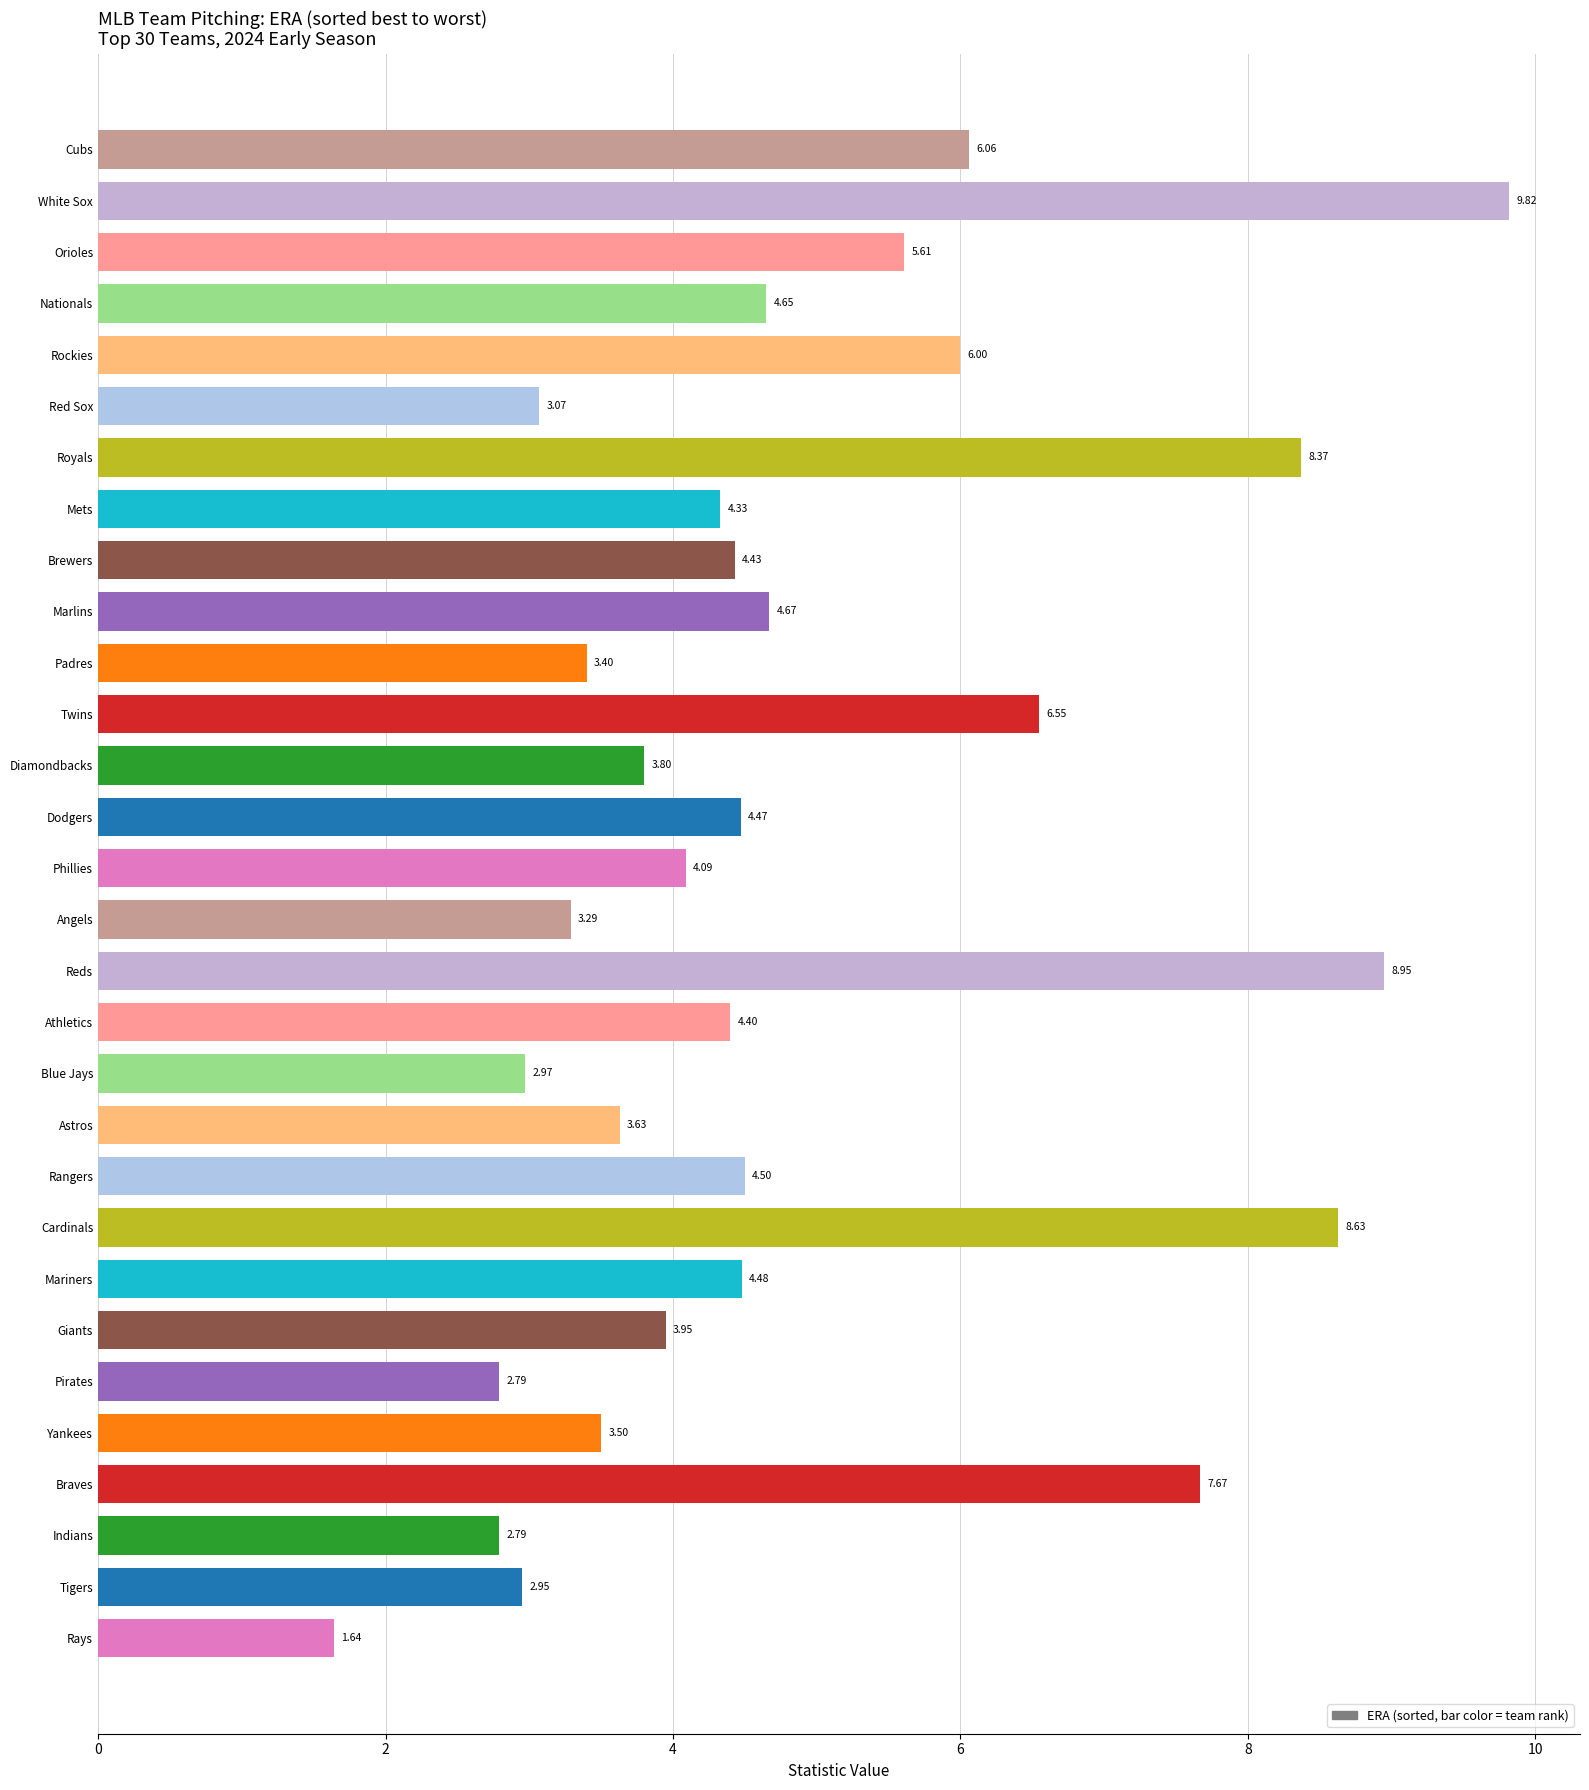

True or false: xFIP has a value of 8.0 at Mariners.

False